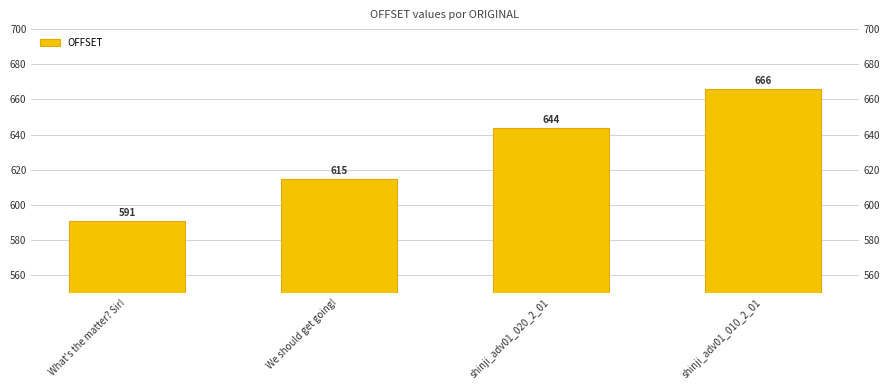

What is the difference between the values at What's the matter? Sir! and shinji_adv01_020_2_01?

53